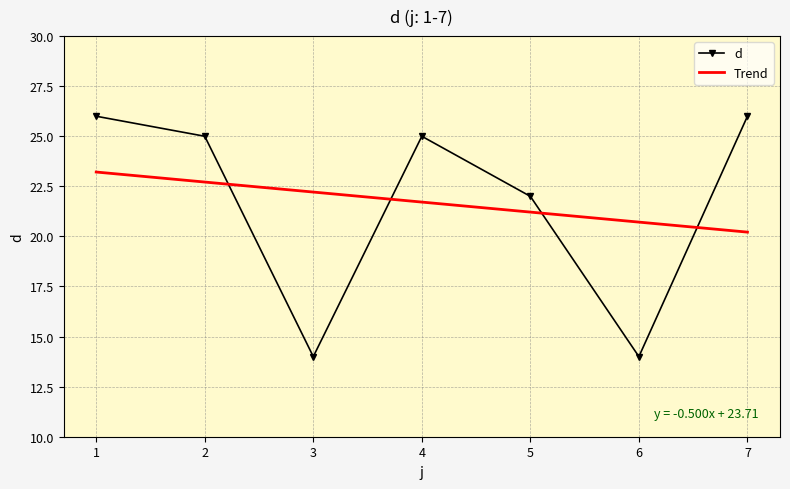

At how many categories does at least one series exceed 16?

7